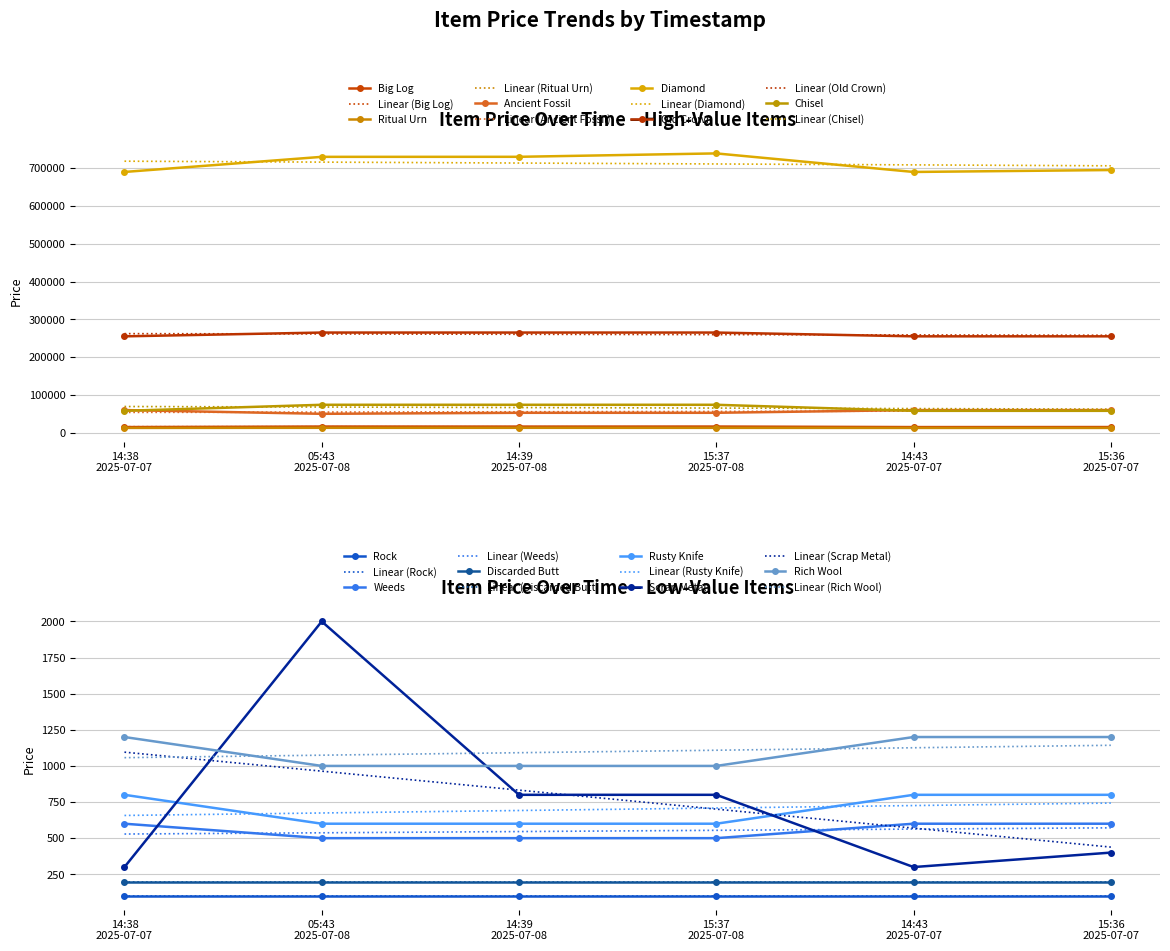

Where does the 2025-07-08T05:43 series first go above 13000?

Big Log